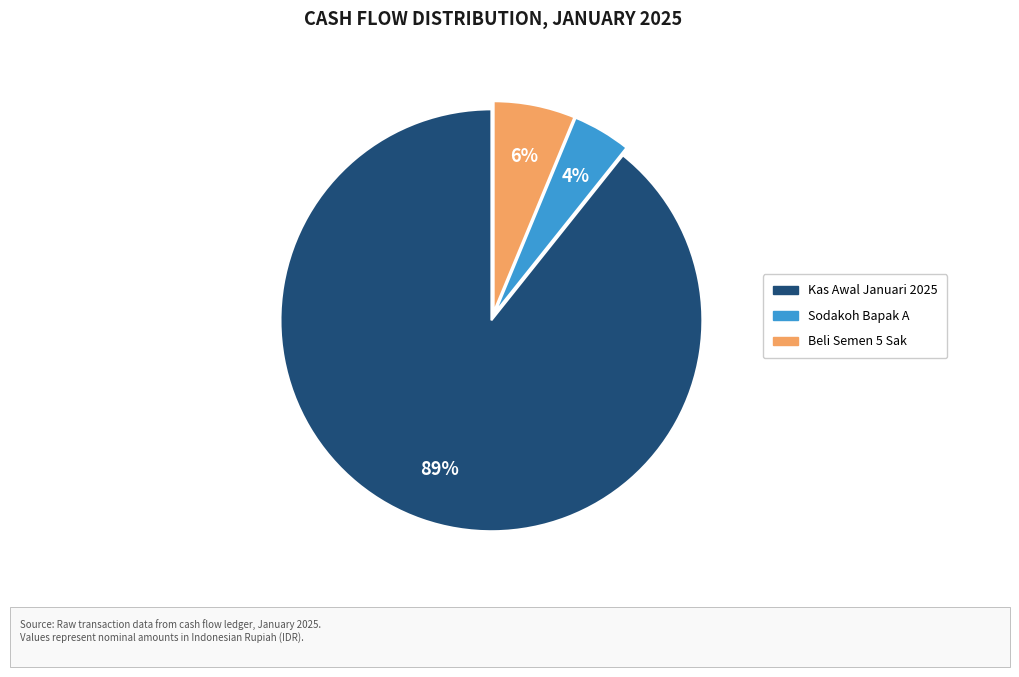

Does any single category account for the majority?

Yes